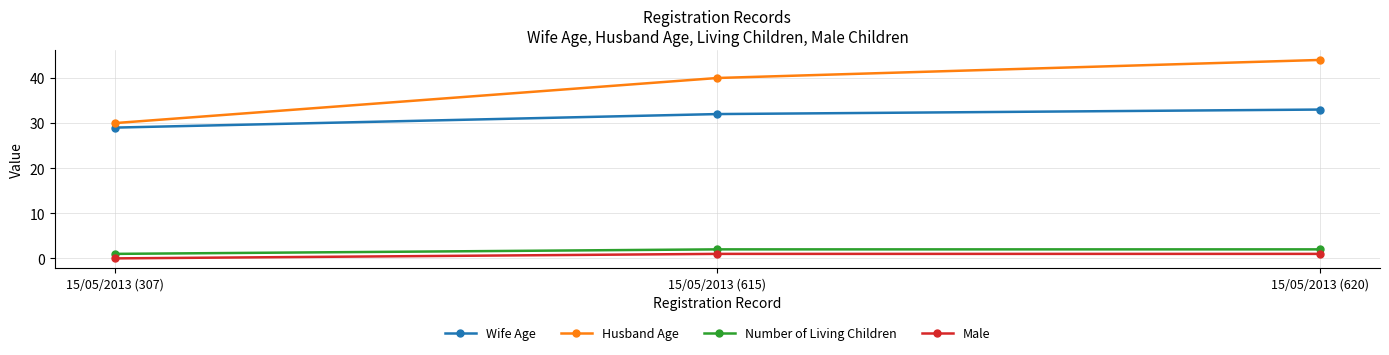

List the series in order of their peak value, lowest first.

Male, Number of Living Children, Wife Age, Husband Age